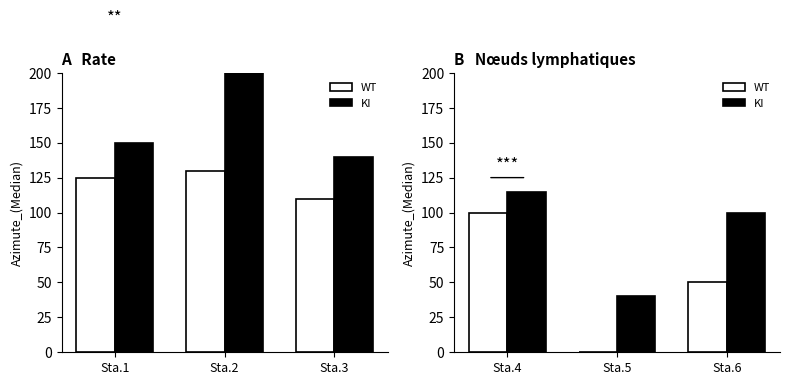

Is it true that KI equals 36 at Sta.4?

False